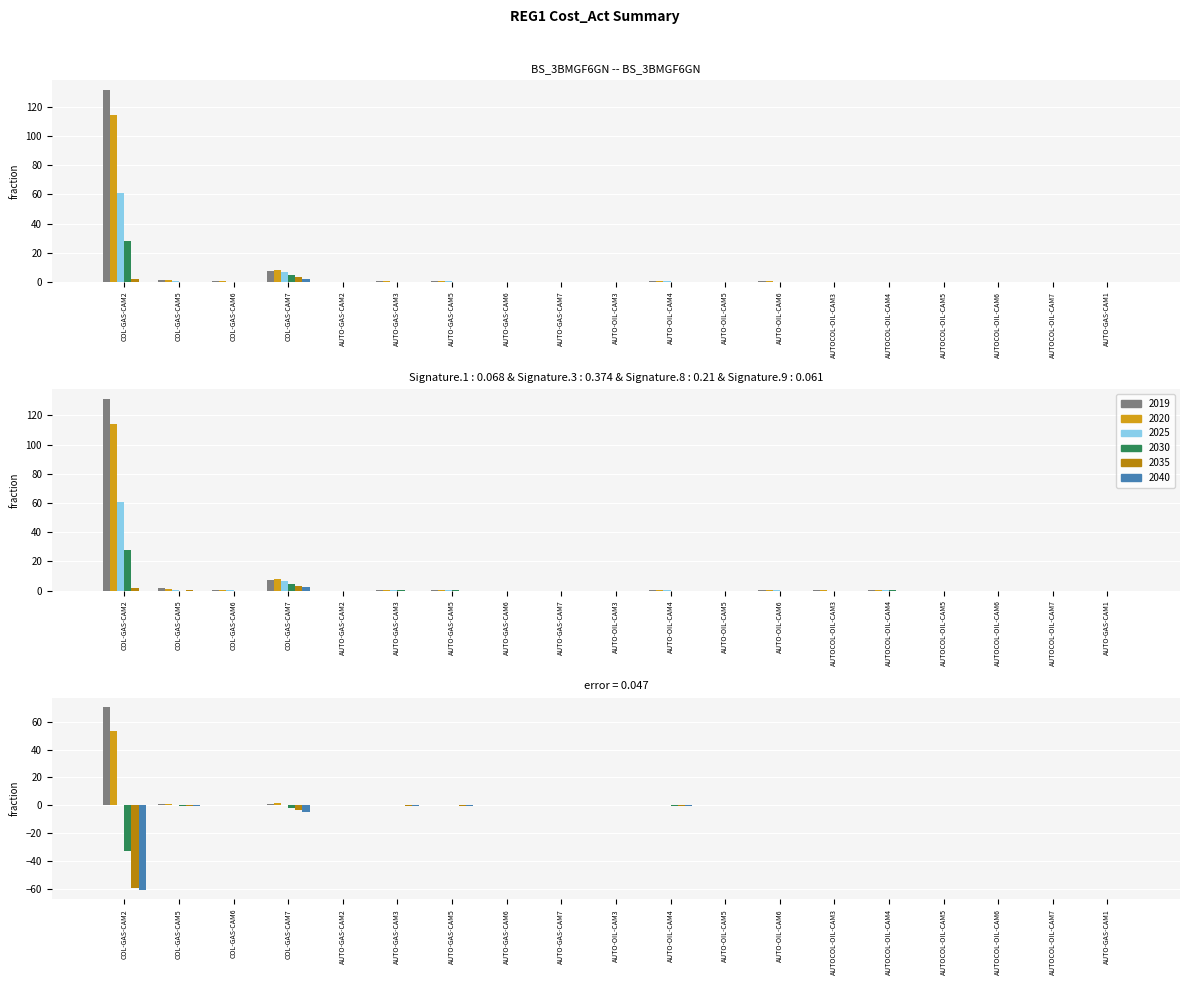

How many groups of bars are there?

19